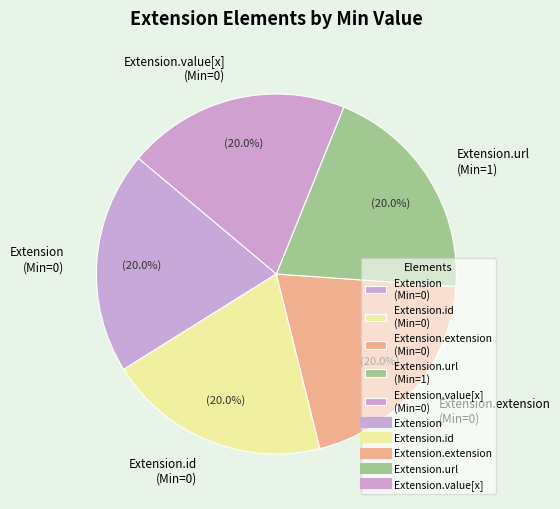

What is the ratio of the value at Extension.url (Min=1) to the value at Extension.extension (Min=0)?

1.0